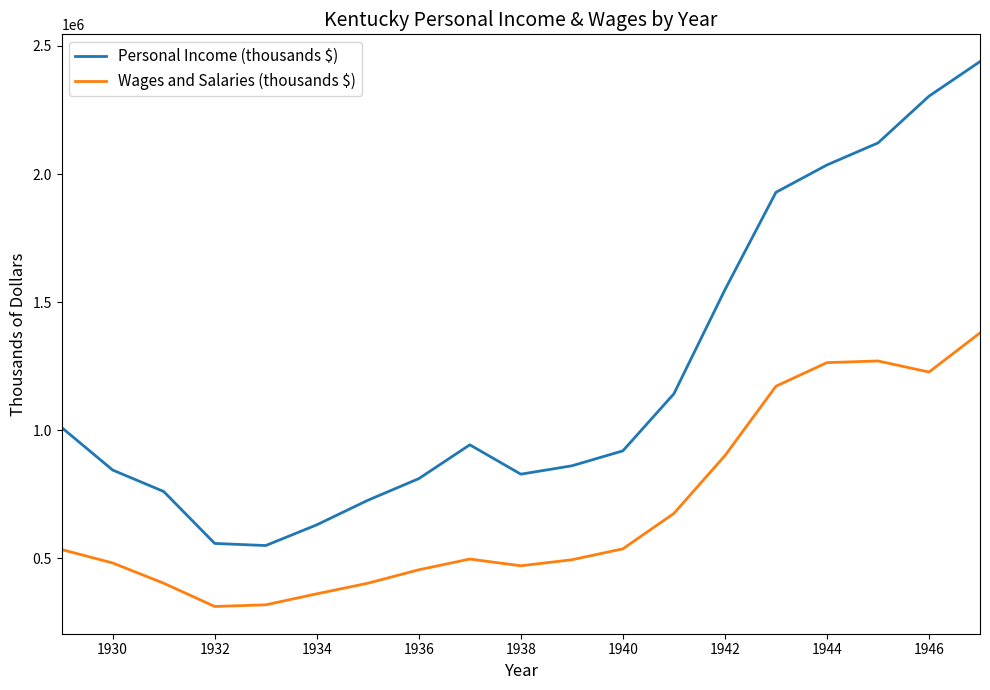

Rank the series by their maximum value, from highest to lowest.

Personal Income (thousands $), Wages and Salaries (thousands $)